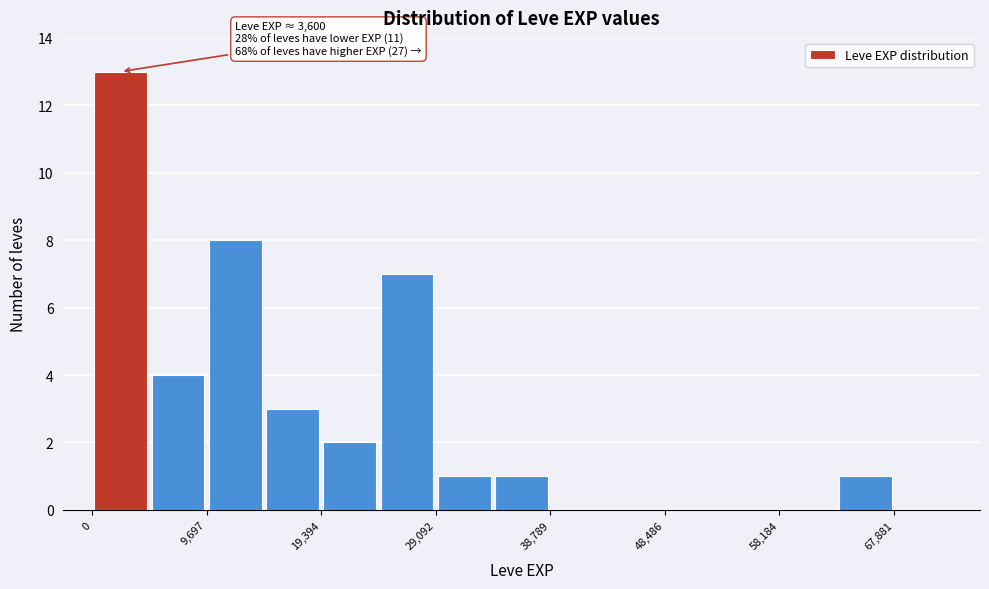

Which range on the x-axis has the tallest bar?

0 to 5000